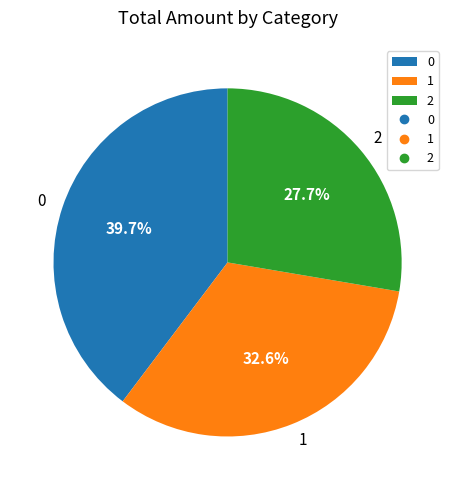

Rank the categories by value from highest to lowest.

0, 1, 2